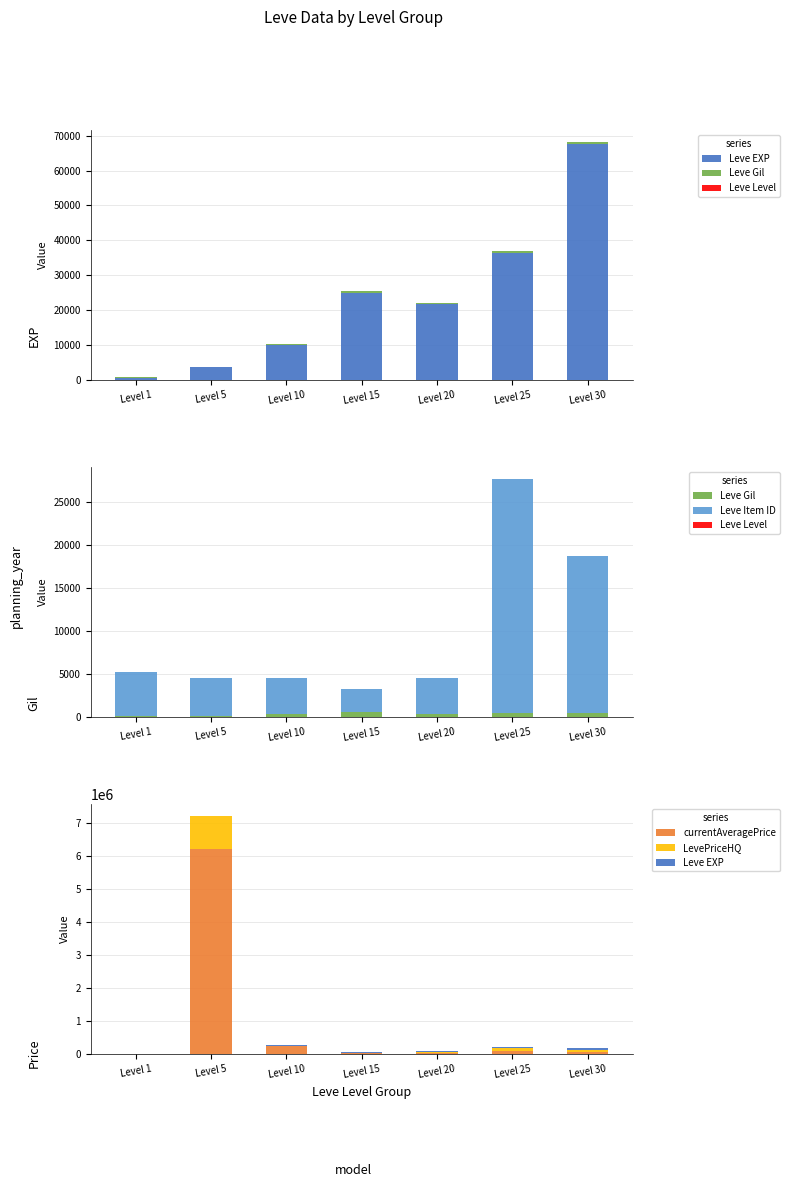

Reading right to left, what are all the values shown in this chart?

Leve EXP: Level 30=67730	Level 25=36390	Level 20=21600	Level 15=24790	Level 10=9990	Level 5=3600	Level 1=630
Leve Gil: Level 30=463	Level 25=485	Level 20=290	Level 15=529	Level 10=293	Level 5=139	Level 1=113
Leve Level: Level 30=30	Level 25=25	Level 20=20	Level 15=15	Level 10=10	Level 5=5	Level 1=1
Leve Item ID: Level 30=18264	Level 25=27215	Level 20=4209	Level 15=2685	Level 10=4198	Level 5=4422	Level 1=5062
currentAveragePrice: Level 30=58500	Level 25=90000	Level 20=30999	Level 15=19999	Level 10=251288	Level 5=6206000	Level 1=262
LevePriceHQ: Level 30=58500	Level 25=90000	Level 20=40000	Level 15=19998	Level 10=5000	Level 5=1000000	Level 1=88